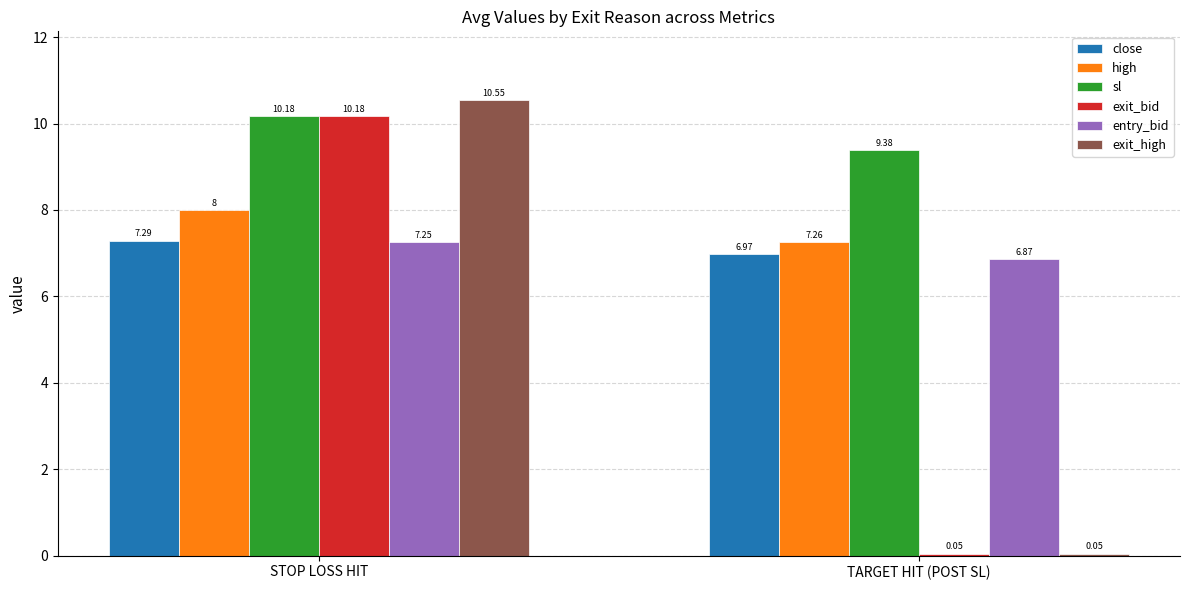

What is the spread (max minus min) of values at TARGET HIT (POST SL)?

9.3